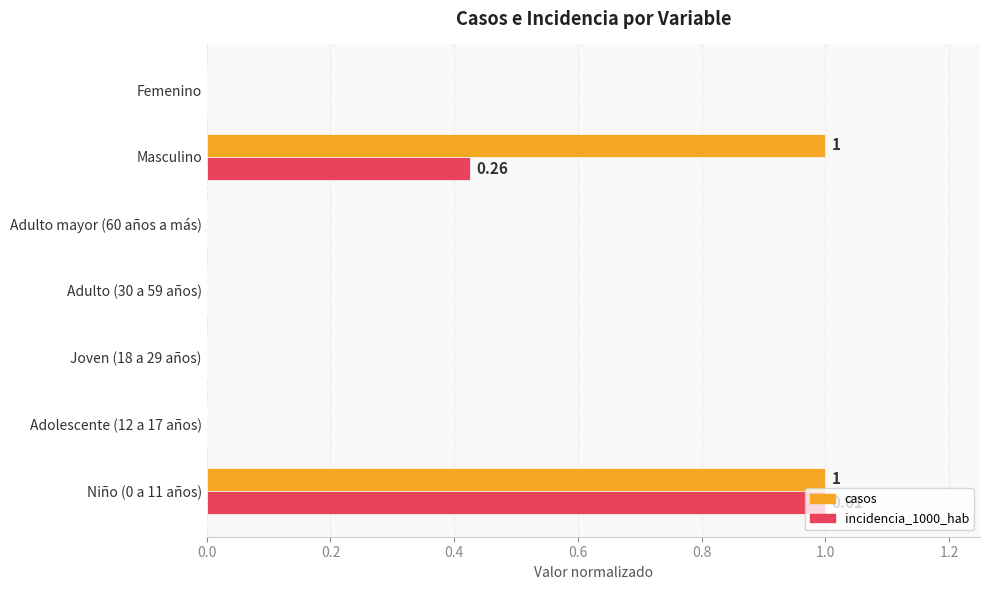

What is the sum of the casos values at Niño (0 a 11 años) and Masculino?

2.0